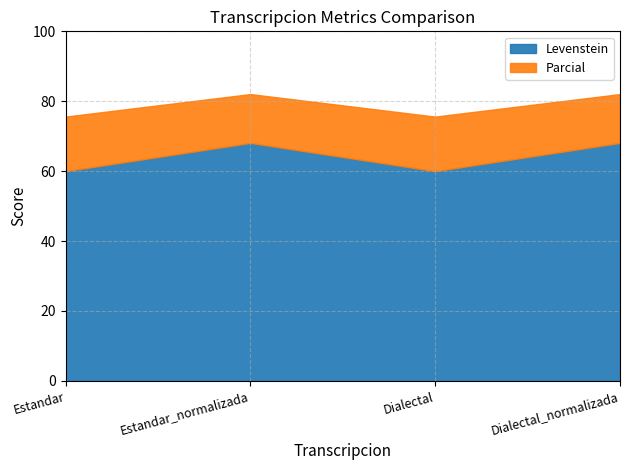

What is the minimum value shown in the chart?

60.0